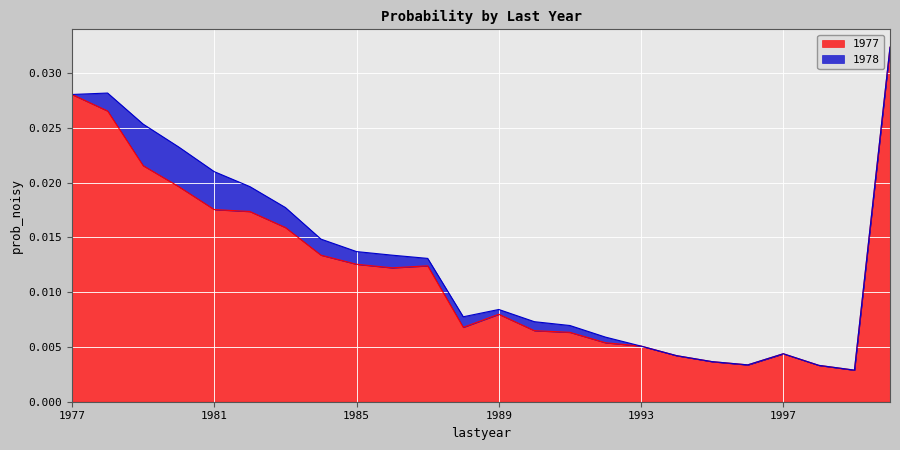

Rank the categories by value from lowest to highest.

1999, 1998, 1996, 1995, 1994, 1997, 1993, 1992, 1991, 1990, 1988, 1989, 1986, 1987, 1985, 1984, 1983, 1982, 1981, 1980, 1979, 1978, 1977, 2000